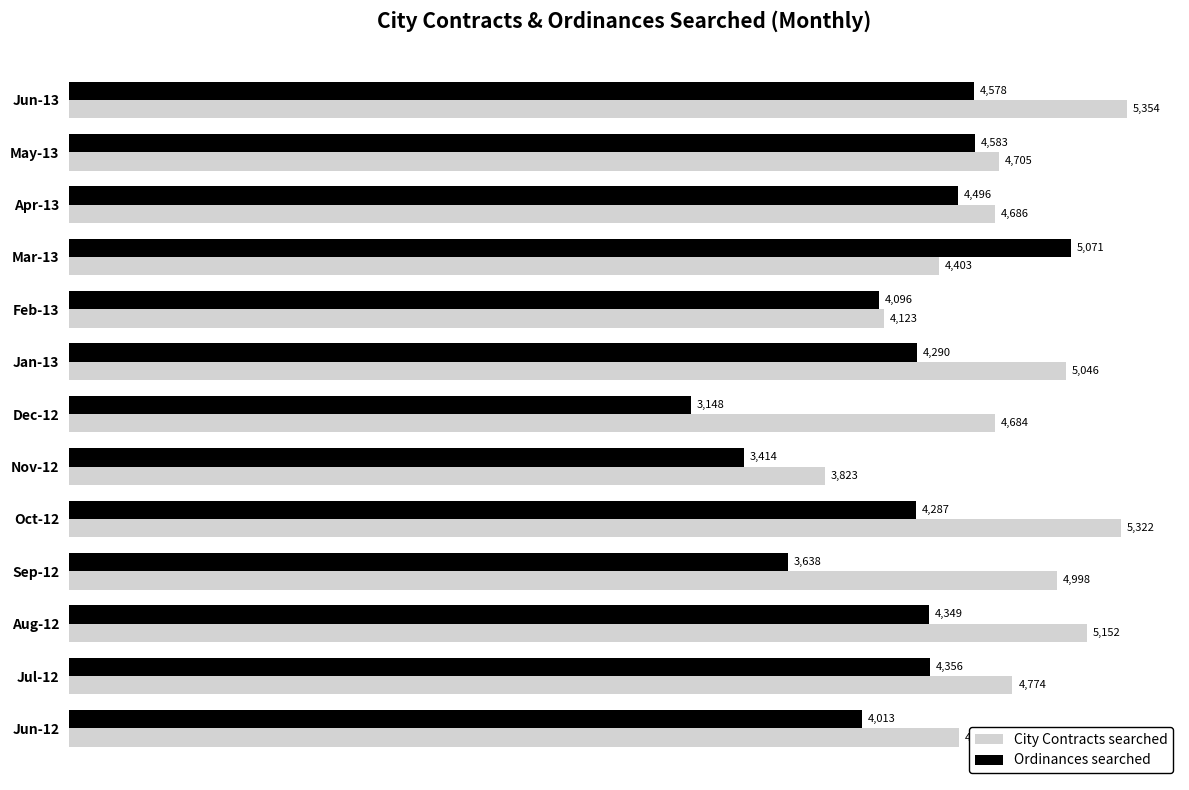

The value of Ordinances searched at Aug-12 is 6788. True or false?

False